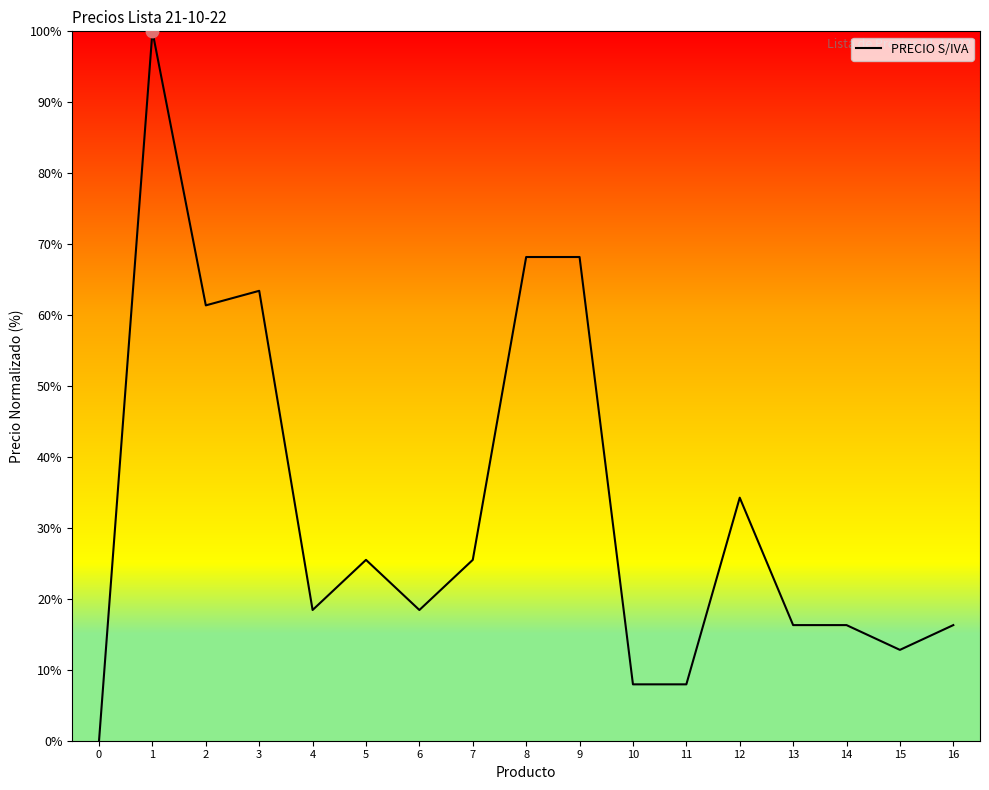

Which has a higher value, 1 or 8?

1